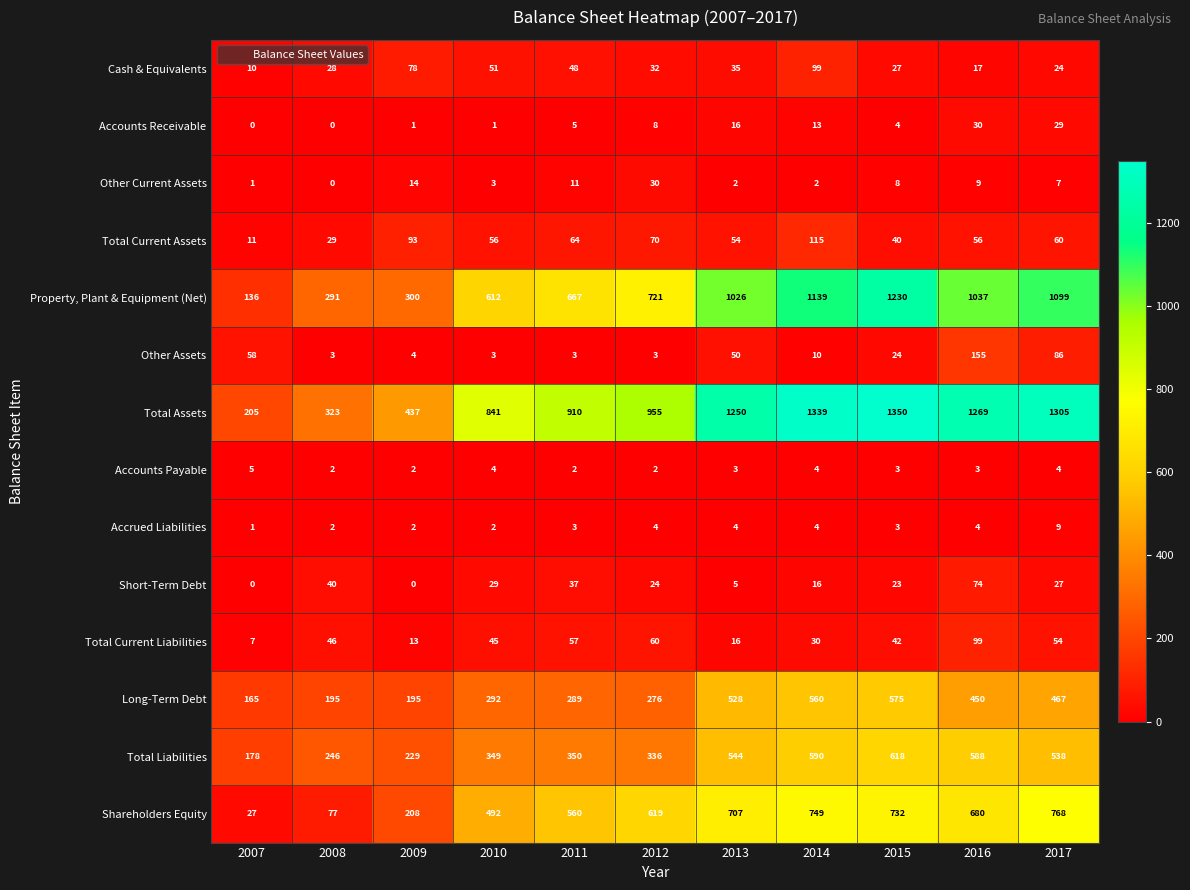

At which category is the sum across all series the highest?

2015